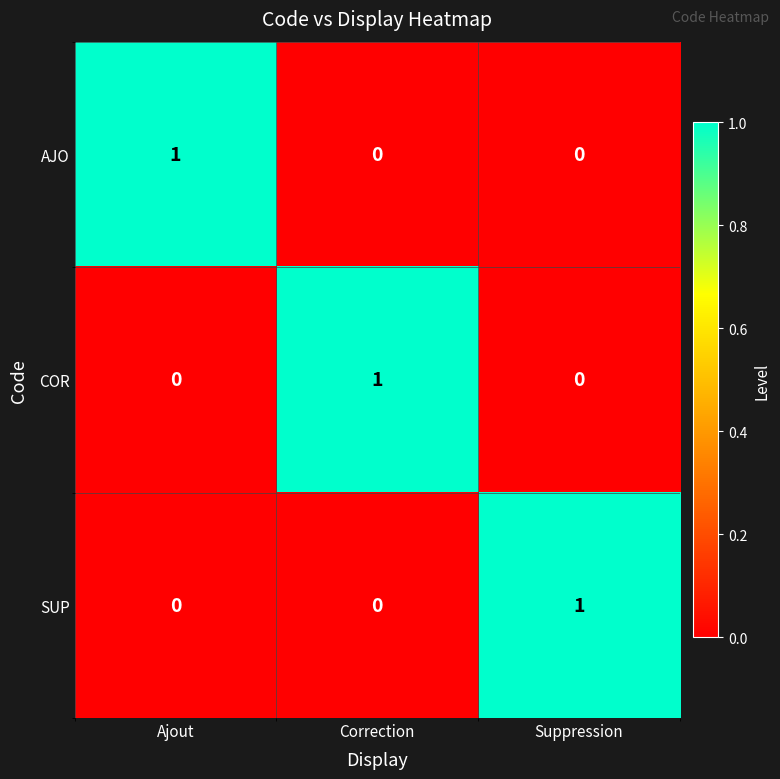

At how many categories does at least one series exceed 0?

3